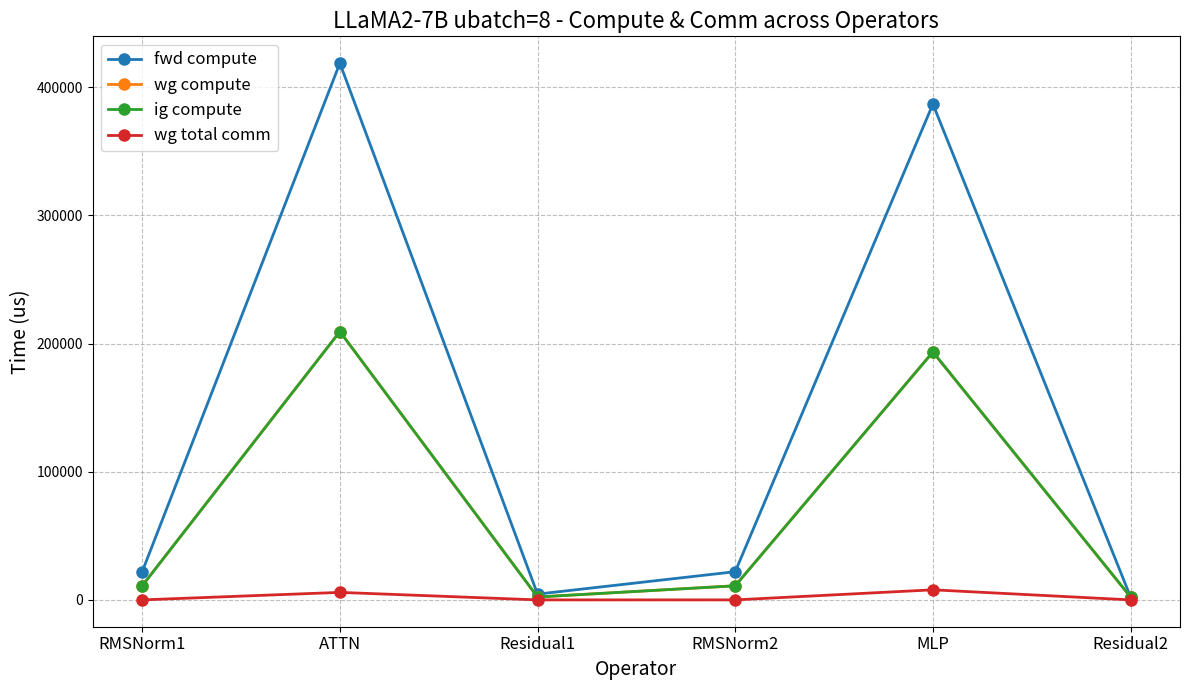

Is this an area chart (filled region under the line)?

No